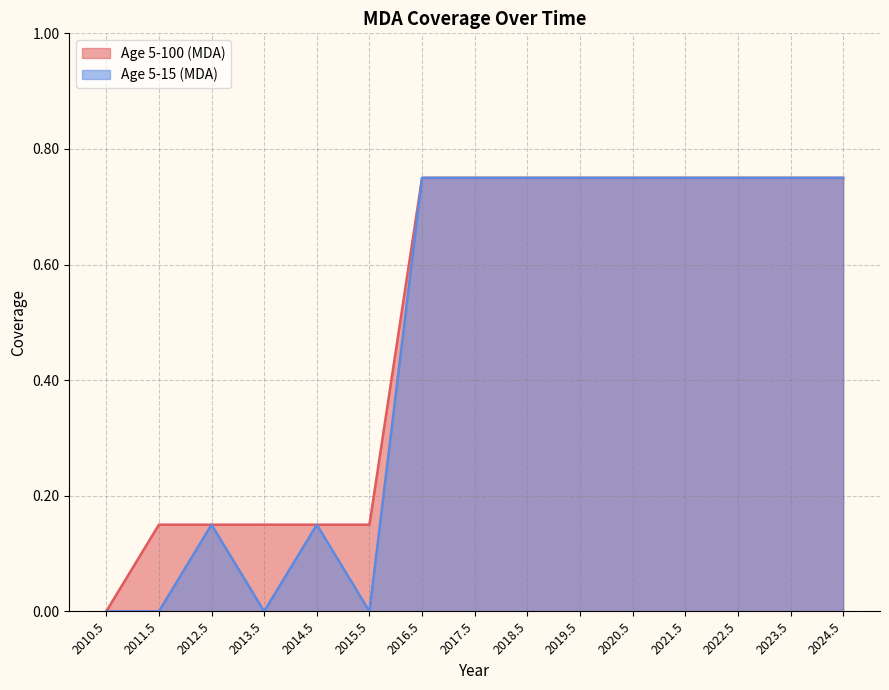

The Age 5-100 (MDA) series shows 0.8 at 2018.5. True or false?

True